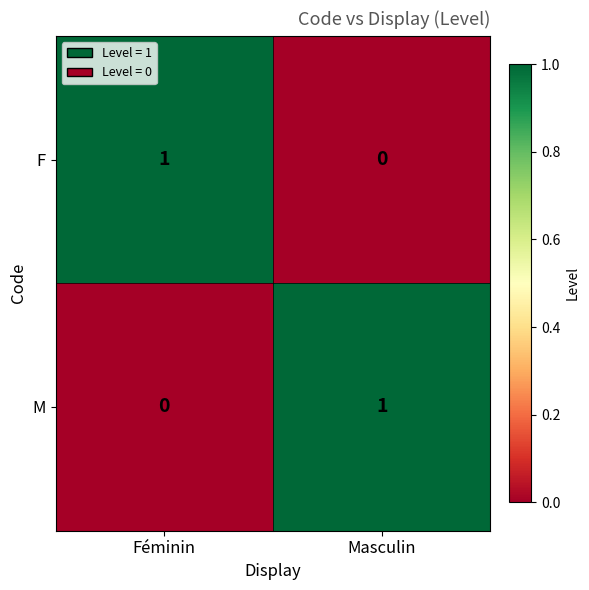

Count the number of categories in the chart.

2